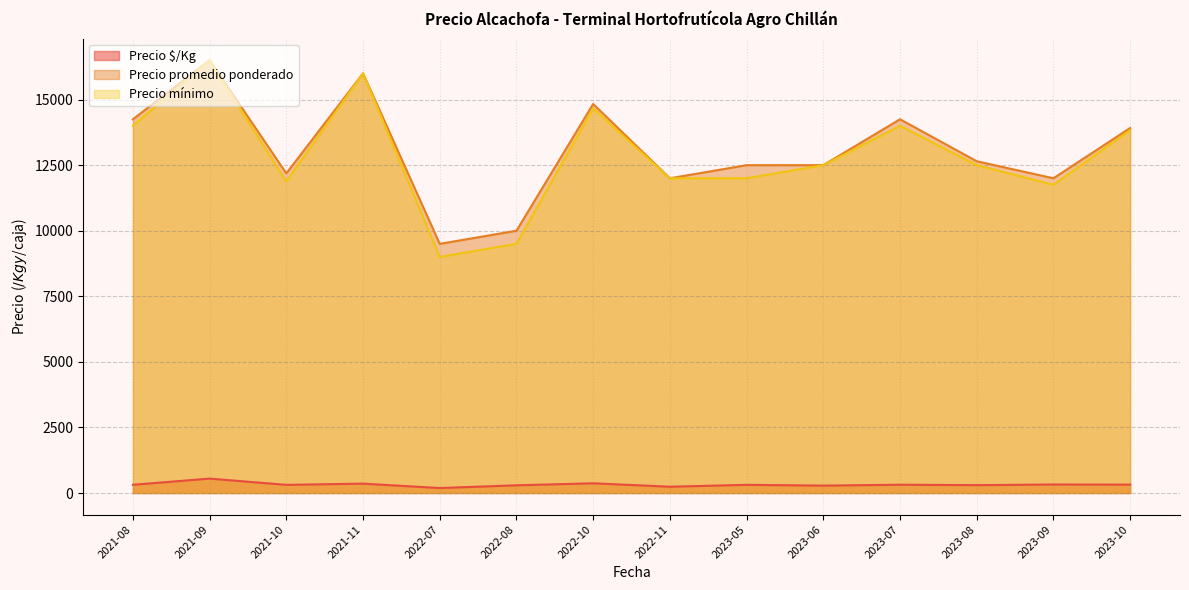

List the series in order of their peak value, highest first.

Precio promedio ponderado, Precio mínimo, Precio $/Kg